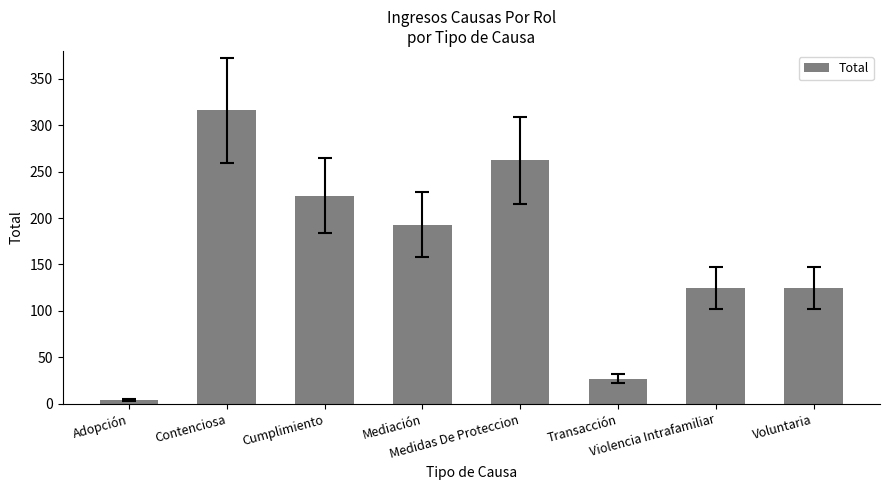

What is the difference between the maximum and minimum values?

312